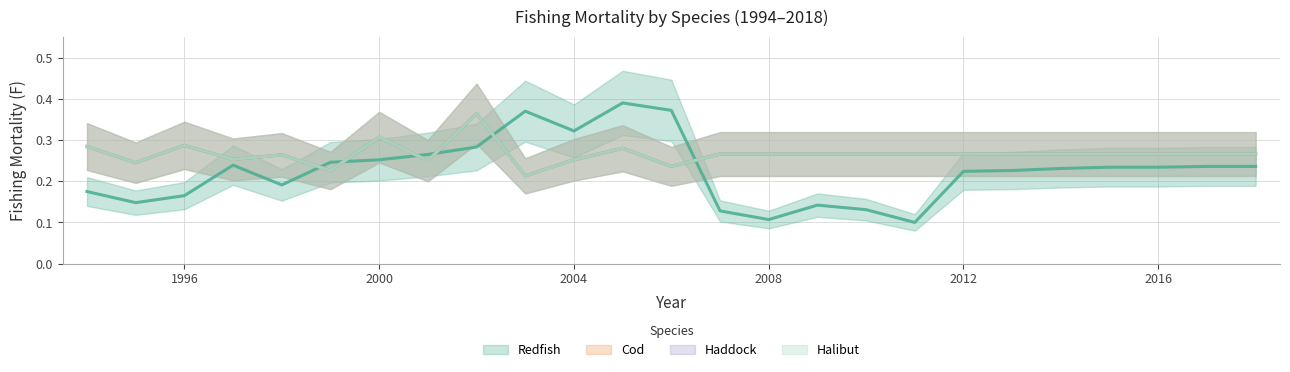

True or false: Haddock and Redfish intersect in this chart.

True